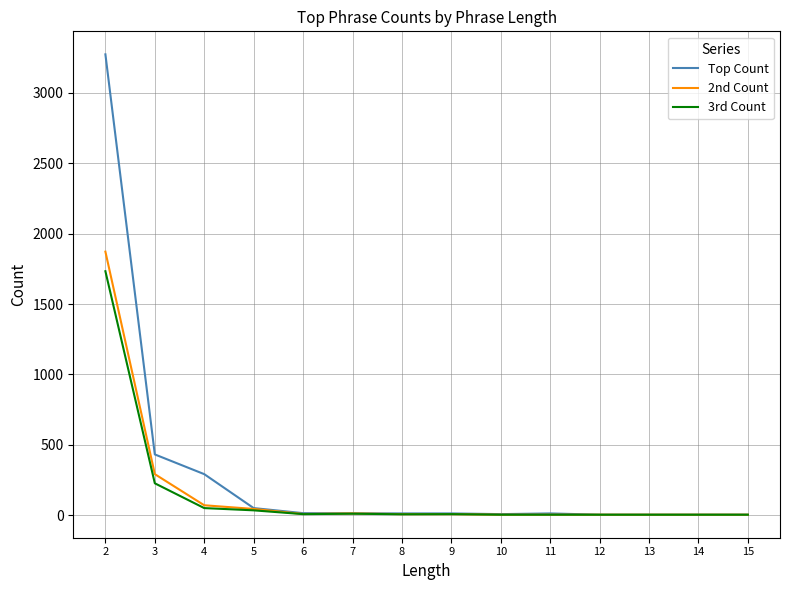

The value of Top Count at 3 is 432. True or false?

True